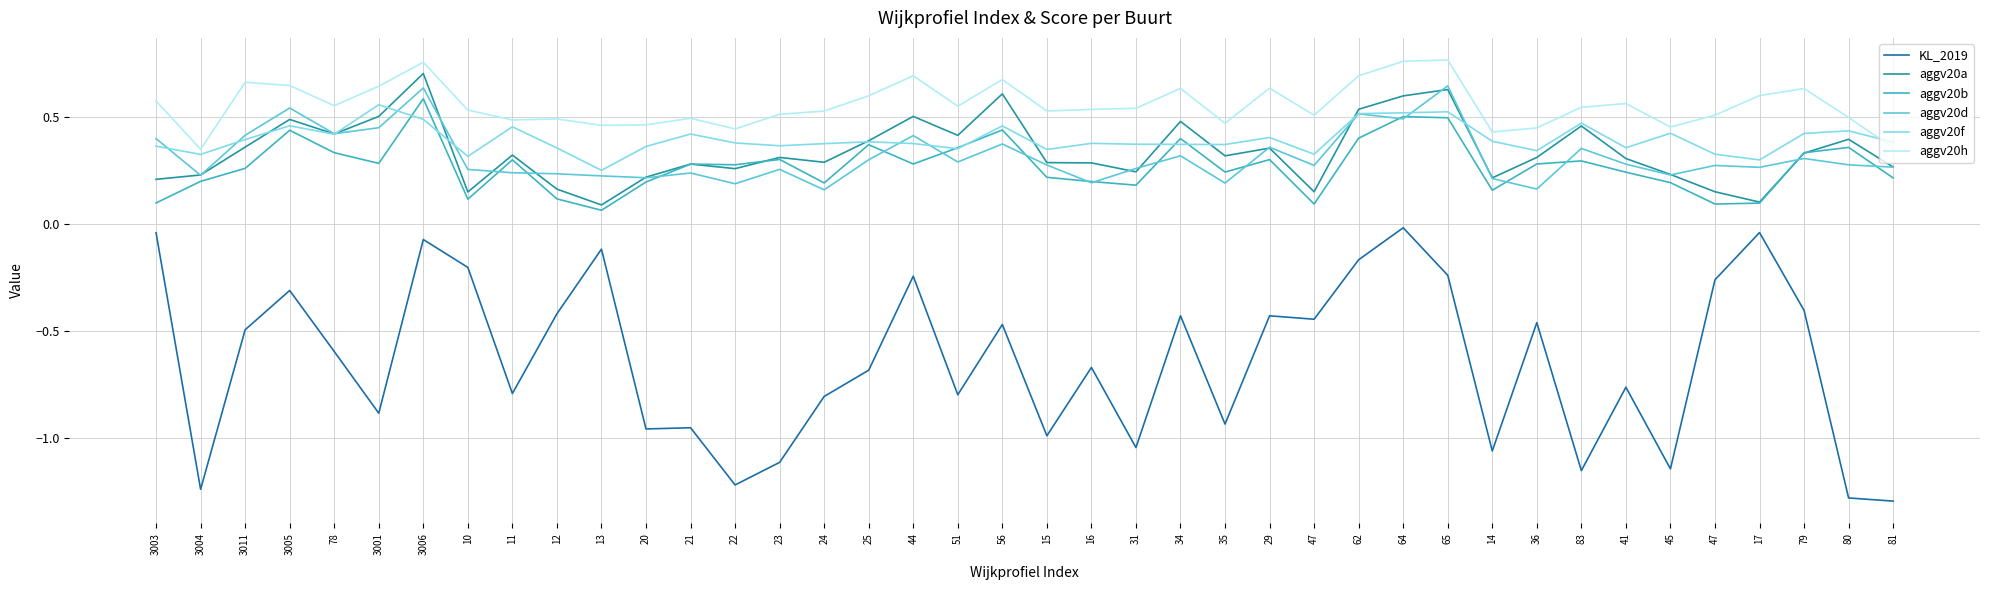

What is the label of the 33rd point from the right?

10